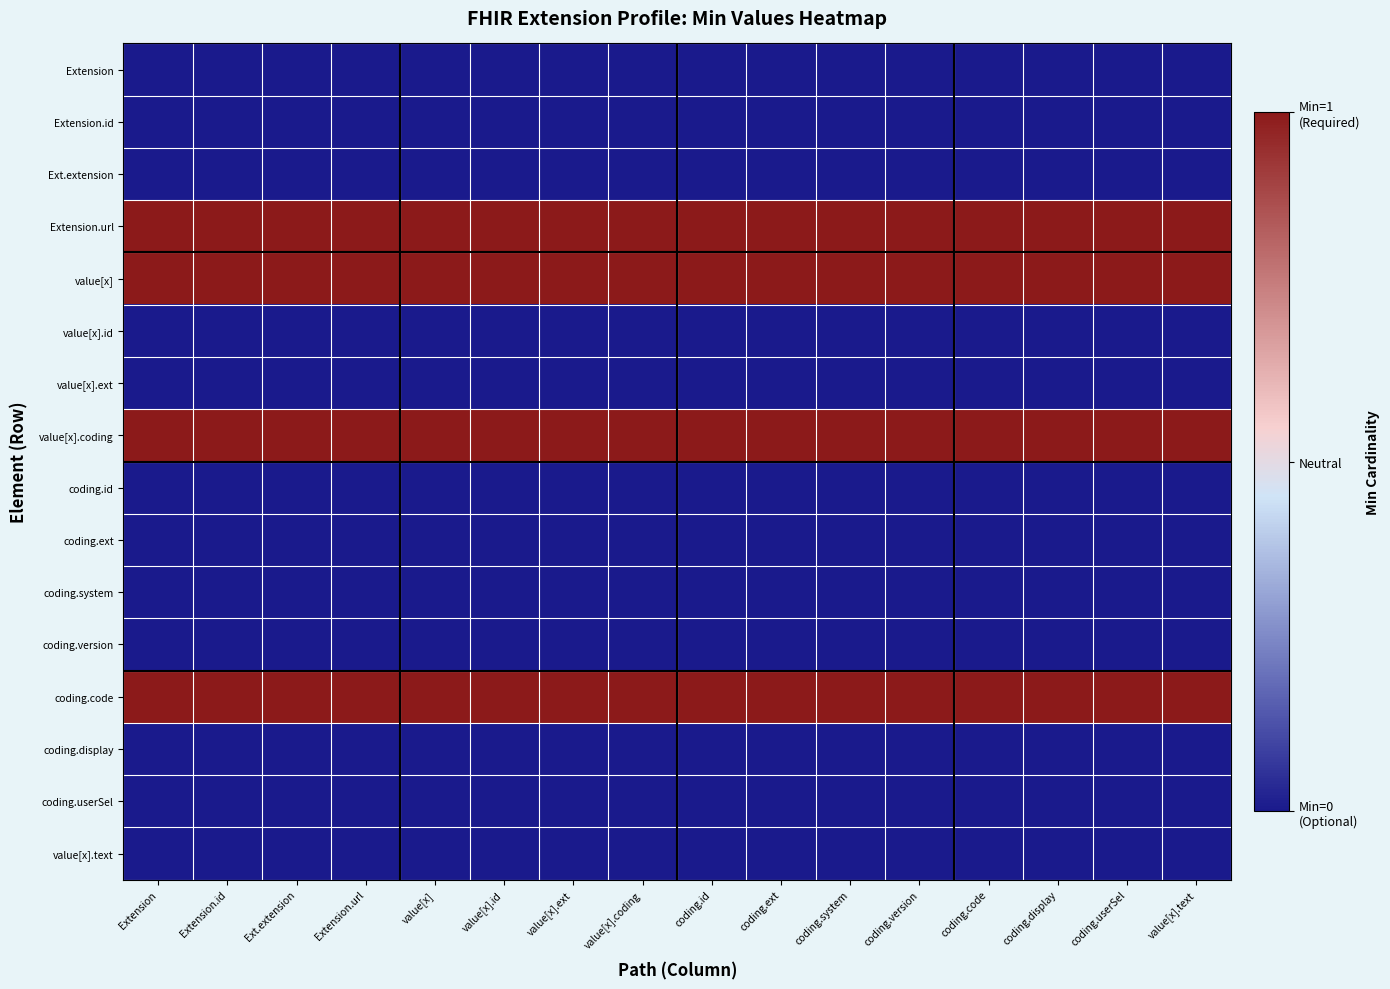

Reading right to left, what are all the values shown in this chart?

Extension: value[x].text=-1	coding.userSel=-1	coding.display=-1	coding.code=-1	coding.version=-1	coding.system=-1	coding.ext=-1	coding.id=-1	value[x].coding=-1	value[x].ext=-1	value[x].id=-1	value[x]=-1	Extension.url=-1	Ext.extension=-1	Extension.id=-1	Extension=-1
Extension.id: value[x].text=-1	coding.userSel=-1	coding.display=-1	coding.code=-1	coding.version=-1	coding.system=-1	coding.ext=-1	coding.id=-1	value[x].coding=-1	value[x].ext=-1	value[x].id=-1	value[x]=-1	Extension.url=-1	Ext.extension=-1	Extension.id=-1	Extension=-1
Ext.extension: value[x].text=-1	coding.userSel=-1	coding.display=-1	coding.code=-1	coding.version=-1	coding.system=-1	coding.ext=-1	coding.id=-1	value[x].coding=-1	value[x].ext=-1	value[x].id=-1	value[x]=-1	Extension.url=-1	Ext.extension=-1	Extension.id=-1	Extension=-1
Extension.url: value[x].text=1	coding.userSel=1	coding.display=1	coding.code=1	coding.version=1	coding.system=1	coding.ext=1	coding.id=1	value[x].coding=1	value[x].ext=1	value[x].id=1	value[x]=1	Extension.url=1	Ext.extension=1	Extension.id=1	Extension=1
value[x]: value[x].text=1	coding.userSel=1	coding.display=1	coding.code=1	coding.version=1	coding.system=1	coding.ext=1	coding.id=1	value[x].coding=1	value[x].ext=1	value[x].id=1	value[x]=1	Extension.url=1	Ext.extension=1	Extension.id=1	Extension=1
value[x].id: value[x].text=-1	coding.userSel=-1	coding.display=-1	coding.code=-1	coding.version=-1	coding.system=-1	coding.ext=-1	coding.id=-1	value[x].coding=-1	value[x].ext=-1	value[x].id=-1	value[x]=-1	Extension.url=-1	Ext.extension=-1	Extension.id=-1	Extension=-1
value[x].ext: value[x].text=-1	coding.userSel=-1	coding.display=-1	coding.code=-1	coding.version=-1	coding.system=-1	coding.ext=-1	coding.id=-1	value[x].coding=-1	value[x].ext=-1	value[x].id=-1	value[x]=-1	Extension.url=-1	Ext.extension=-1	Extension.id=-1	Extension=-1
value[x].coding: value[x].text=1	coding.userSel=1	coding.display=1	coding.code=1	coding.version=1	coding.system=1	coding.ext=1	coding.id=1	value[x].coding=1	value[x].ext=1	value[x].id=1	value[x]=1	Extension.url=1	Ext.extension=1	Extension.id=1	Extension=1
coding.id: value[x].text=-1	coding.userSel=-1	coding.display=-1	coding.code=-1	coding.version=-1	coding.system=-1	coding.ext=-1	coding.id=-1	value[x].coding=-1	value[x].ext=-1	value[x].id=-1	value[x]=-1	Extension.url=-1	Ext.extension=-1	Extension.id=-1	Extension=-1
coding.ext: value[x].text=-1	coding.userSel=-1	coding.display=-1	coding.code=-1	coding.version=-1	coding.system=-1	coding.ext=-1	coding.id=-1	value[x].coding=-1	value[x].ext=-1	value[x].id=-1	value[x]=-1	Extension.url=-1	Ext.extension=-1	Extension.id=-1	Extension=-1
coding.system: value[x].text=-1	coding.userSel=-1	coding.display=-1	coding.code=-1	coding.version=-1	coding.system=-1	coding.ext=-1	coding.id=-1	value[x].coding=-1	value[x].ext=-1	value[x].id=-1	value[x]=-1	Extension.url=-1	Ext.extension=-1	Extension.id=-1	Extension=-1
coding.version: value[x].text=-1	coding.userSel=-1	coding.display=-1	coding.code=-1	coding.version=-1	coding.system=-1	coding.ext=-1	coding.id=-1	value[x].coding=-1	value[x].ext=-1	value[x].id=-1	value[x]=-1	Extension.url=-1	Ext.extension=-1	Extension.id=-1	Extension=-1
coding.code: value[x].text=1	coding.userSel=1	coding.display=1	coding.code=1	coding.version=1	coding.system=1	coding.ext=1	coding.id=1	value[x].coding=1	value[x].ext=1	value[x].id=1	value[x]=1	Extension.url=1	Ext.extension=1	Extension.id=1	Extension=1
coding.display: value[x].text=-1	coding.userSel=-1	coding.display=-1	coding.code=-1	coding.version=-1	coding.system=-1	coding.ext=-1	coding.id=-1	value[x].coding=-1	value[x].ext=-1	value[x].id=-1	value[x]=-1	Extension.url=-1	Ext.extension=-1	Extension.id=-1	Extension=-1
coding.userSel: value[x].text=-1	coding.userSel=-1	coding.display=-1	coding.code=-1	coding.version=-1	coding.system=-1	coding.ext=-1	coding.id=-1	value[x].coding=-1	value[x].ext=-1	value[x].id=-1	value[x]=-1	Extension.url=-1	Ext.extension=-1	Extension.id=-1	Extension=-1
value[x].text: value[x].text=-1	coding.userSel=-1	coding.display=-1	coding.code=-1	coding.version=-1	coding.system=-1	coding.ext=-1	coding.id=-1	value[x].coding=-1	value[x].ext=-1	value[x].id=-1	value[x]=-1	Extension.url=-1	Ext.extension=-1	Extension.id=-1	Extension=-1